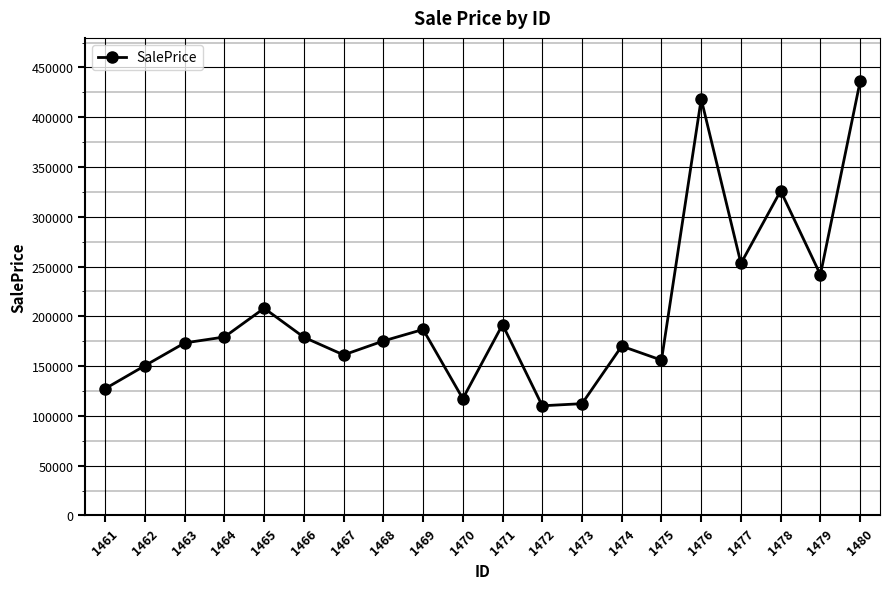

At which label is the value closest to 273142?

1477